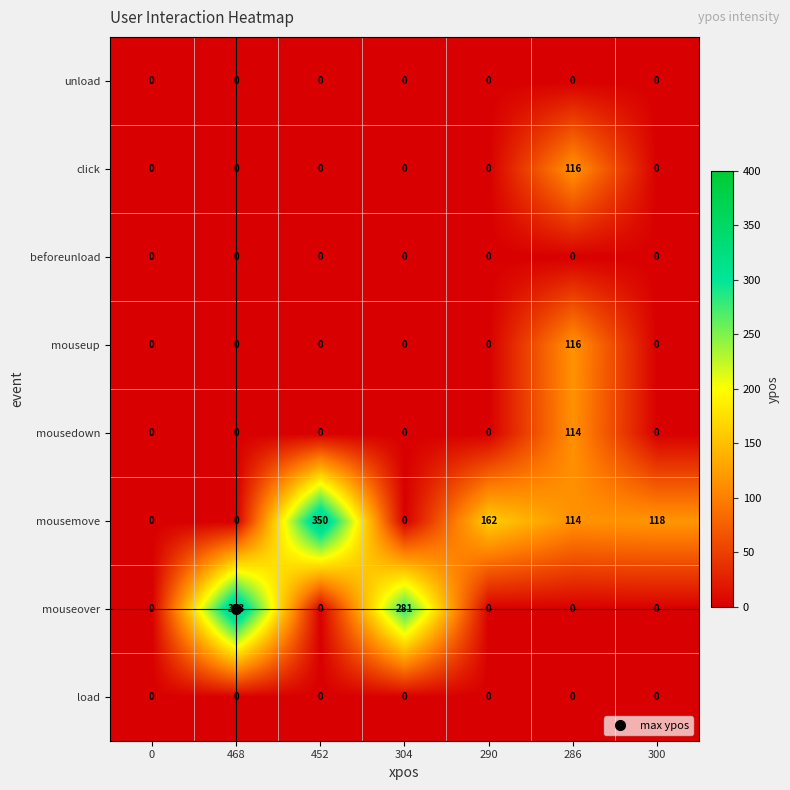

At which category is the sum across all series the highest?

286